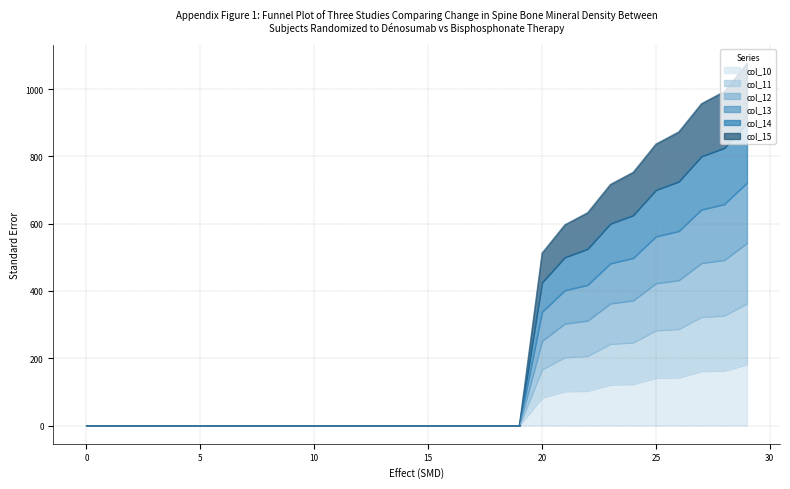

At which category does the chart reach its peak across all series?

29